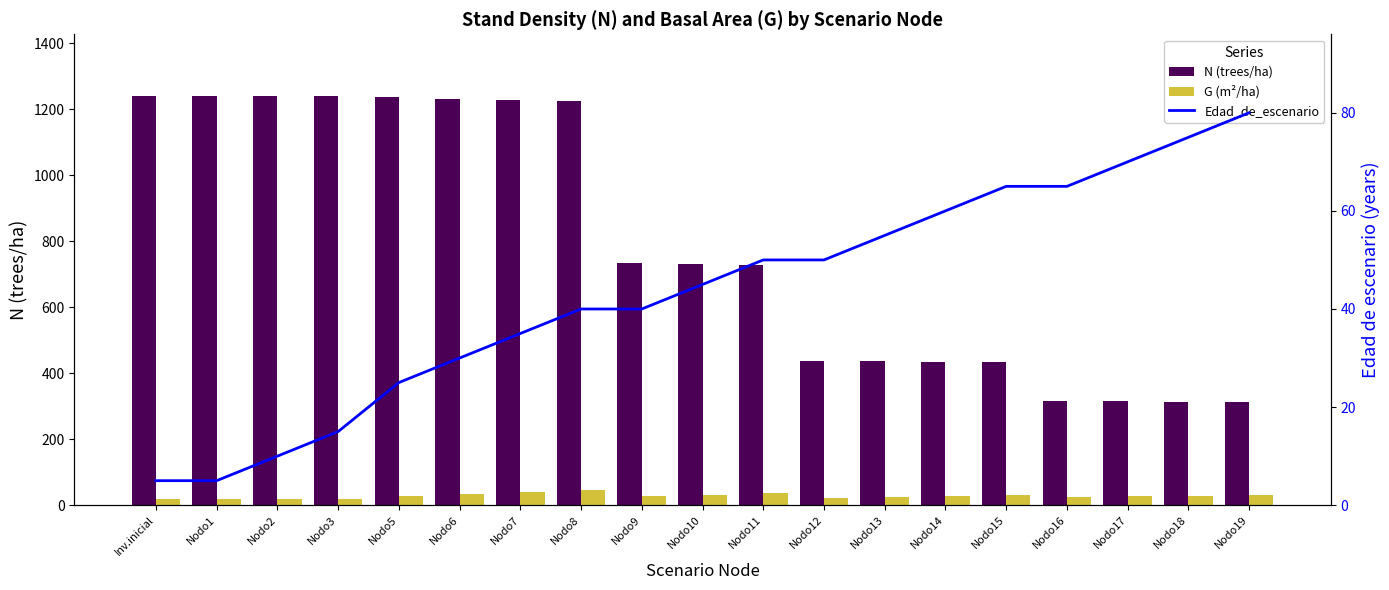

How many values in the G (m²/ha) series exceed 27?

10